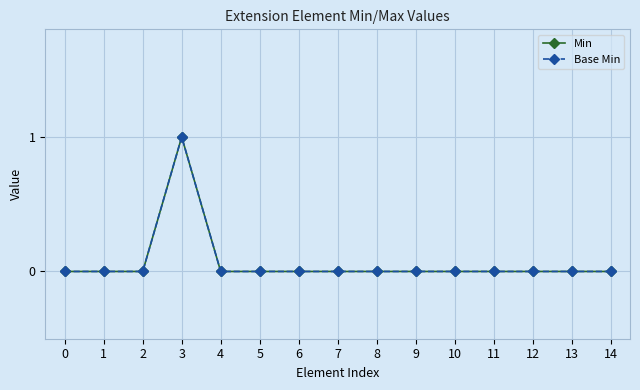

Which has a higher value, 9 or 3?

3